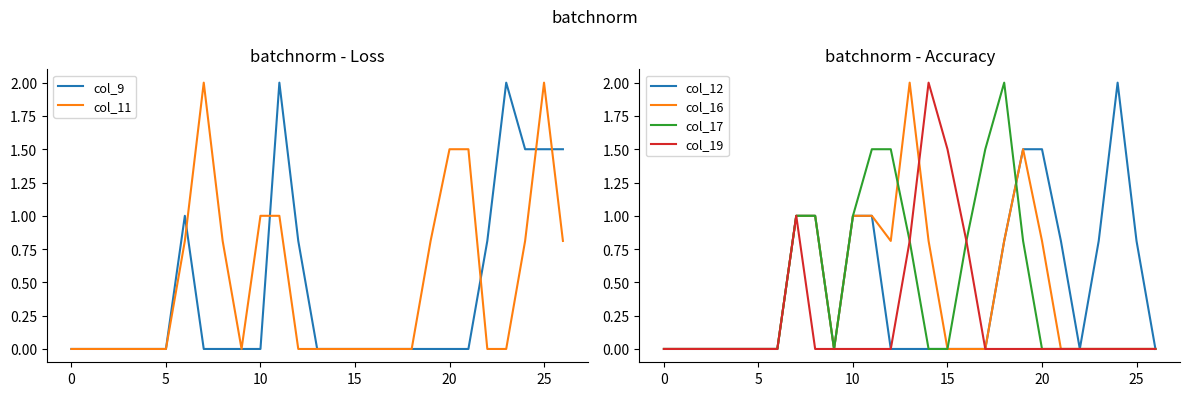

How many series are shown in this chart?

6